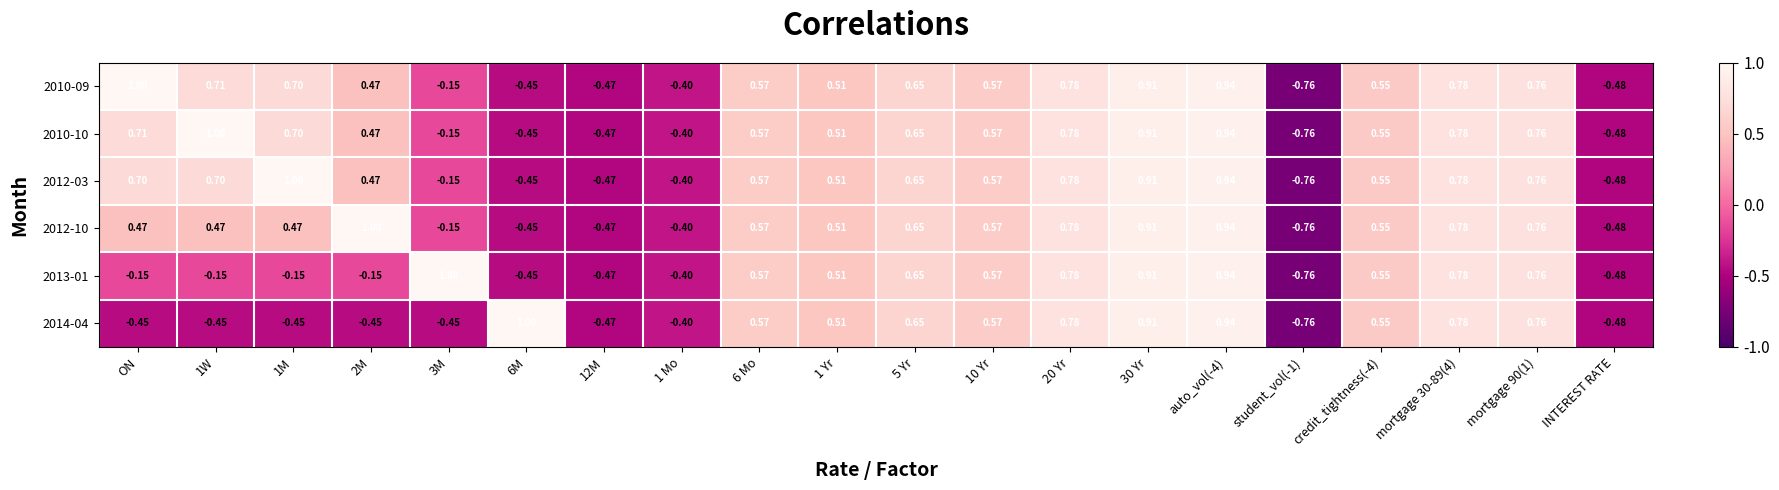

Is the value of 2012-03 at 2M greater than the value of 2010-10 at 6 Mo?

No